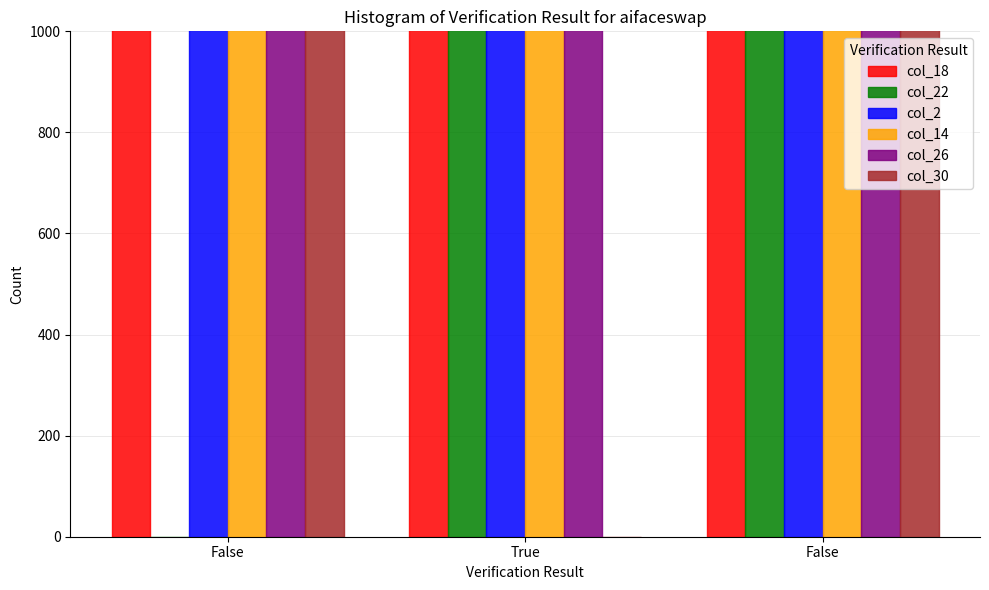

Which label corresponds to the smallest value in the chart?

False